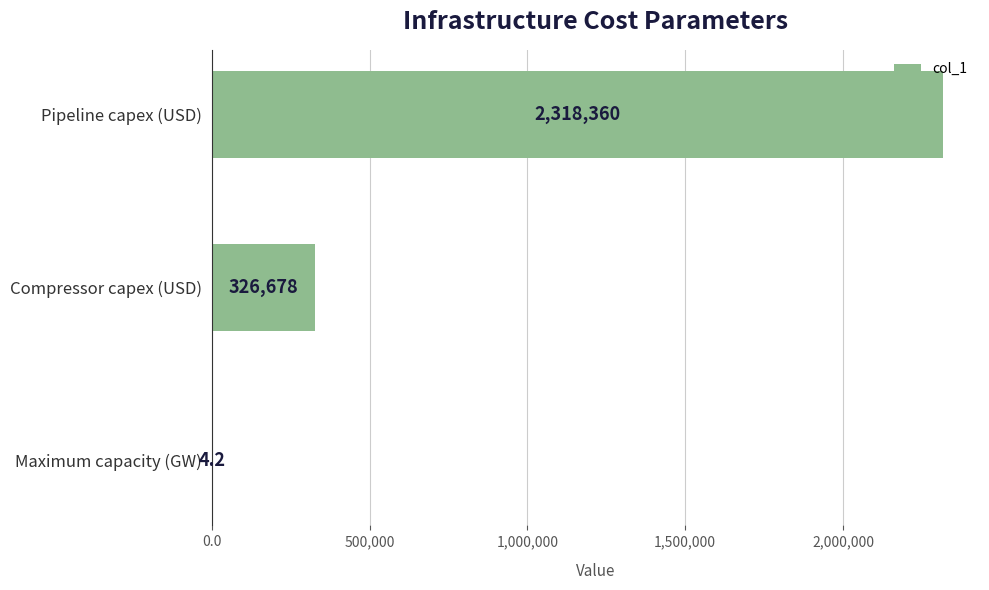

Which has a higher value, Maximum capacity (GW) or Pipeline capex (USD)?

Pipeline capex (USD)